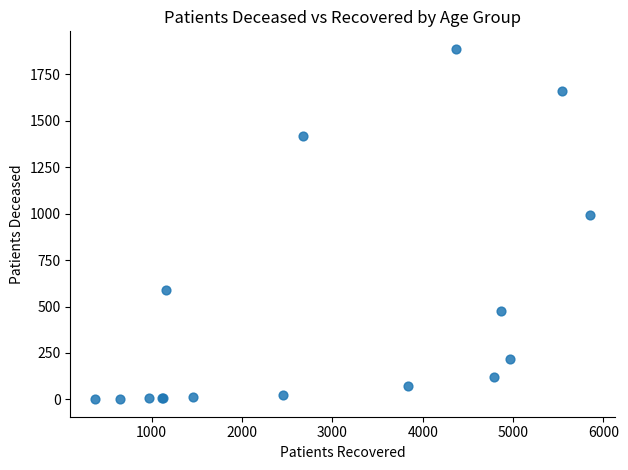

What Y value in the scatter plot is closest to 944?

991